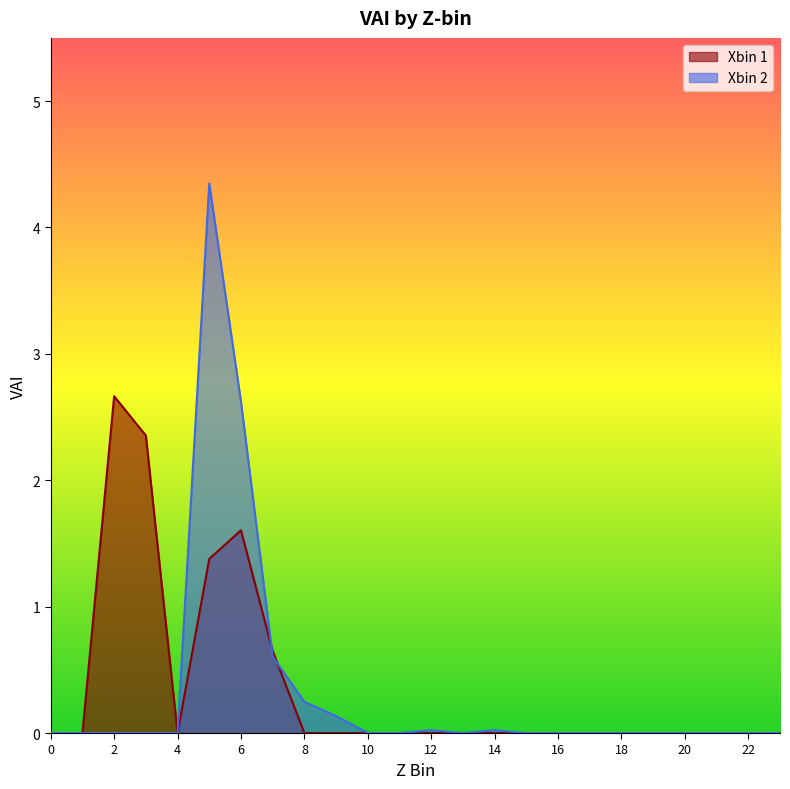

Reading left to right, list all the values displayed in this chart.

xbin_1: 0=0.0	1=0.0	2=2.7	3=2.4	4=0.0	5=1.4	6=1.6	7=0.6	8=0.0	9=0.0	10=0.0	11=0.0	12=0.0	13=0.0	14=0.0	15=0.0	16=0.0	17=0.0	18=0.0	19=0.0	20=0.0	21=0.0	22=0.0	23=0.0
xbin_2: 0=0.0	1=0.0	2=0.0	3=0.0	4=0.0	5=4.3	6=2.6	7=0.6	8=0.2	9=0.1	10=0.0	11=0.0	12=0.0	13=0.0	14=0.0	15=0.0	16=0.0	17=0.0	18=0.0	19=0.0	20=0.0	21=0.0	22=0.0	23=0.0